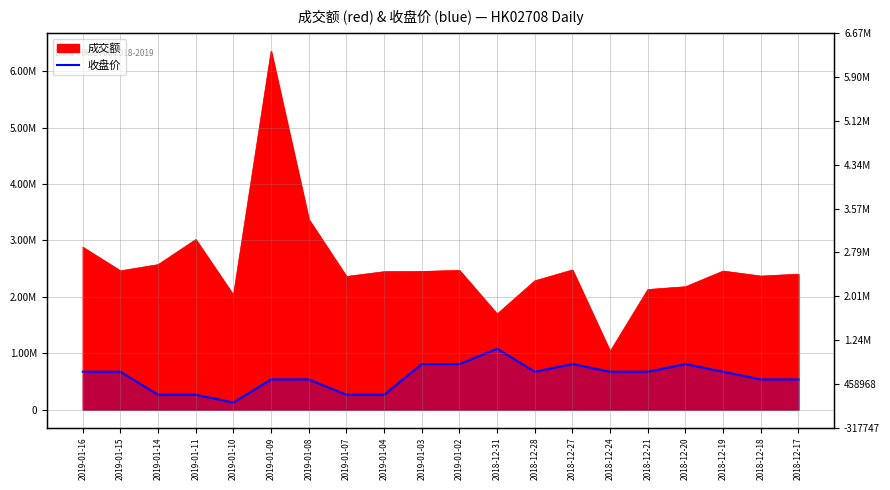

True or false: the data shows 671807.9 at 2019-01-16.

True